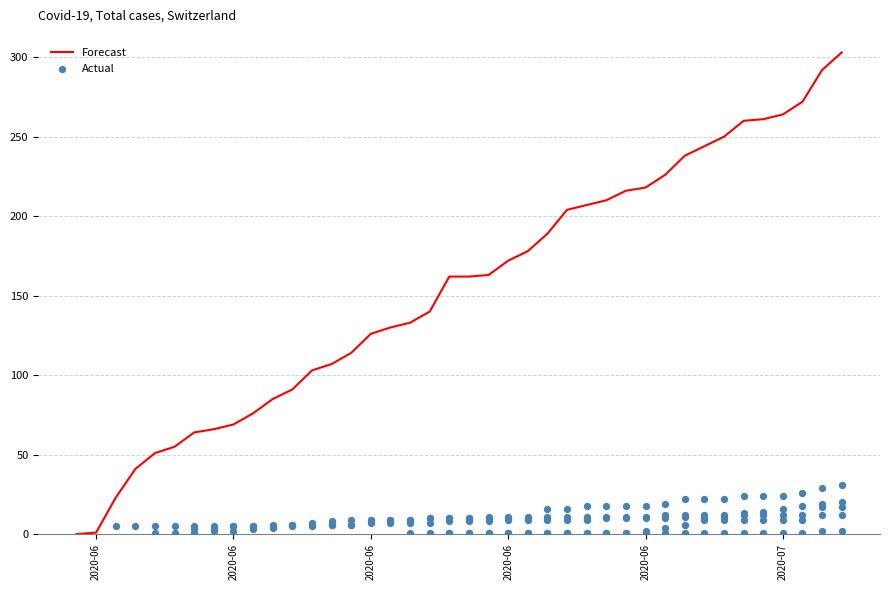

At how many categories does at least one series exceed 6?

38